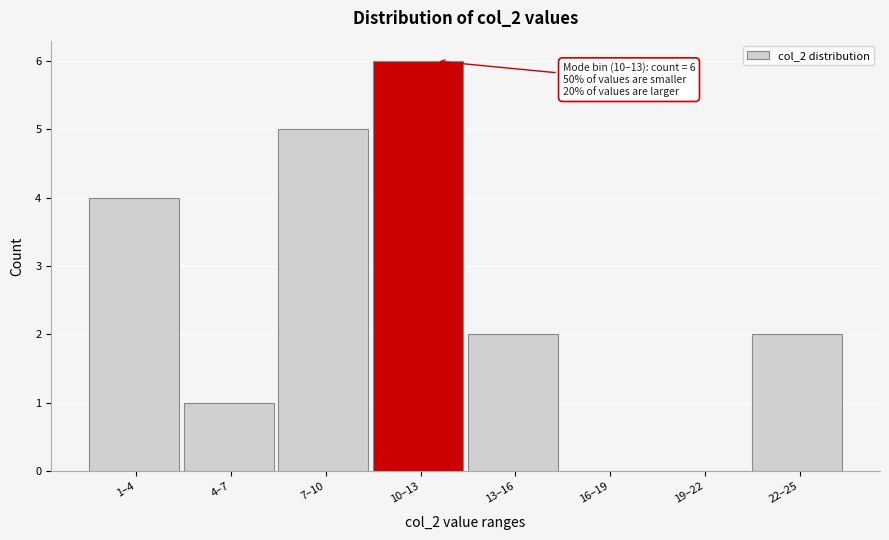

Reading left to right, transcribe all the data shown in this chart.

1–4=4	4–7=1	7–10=5	10–13=6	13–16=2	16–19=0	19–22=0	22–25=2